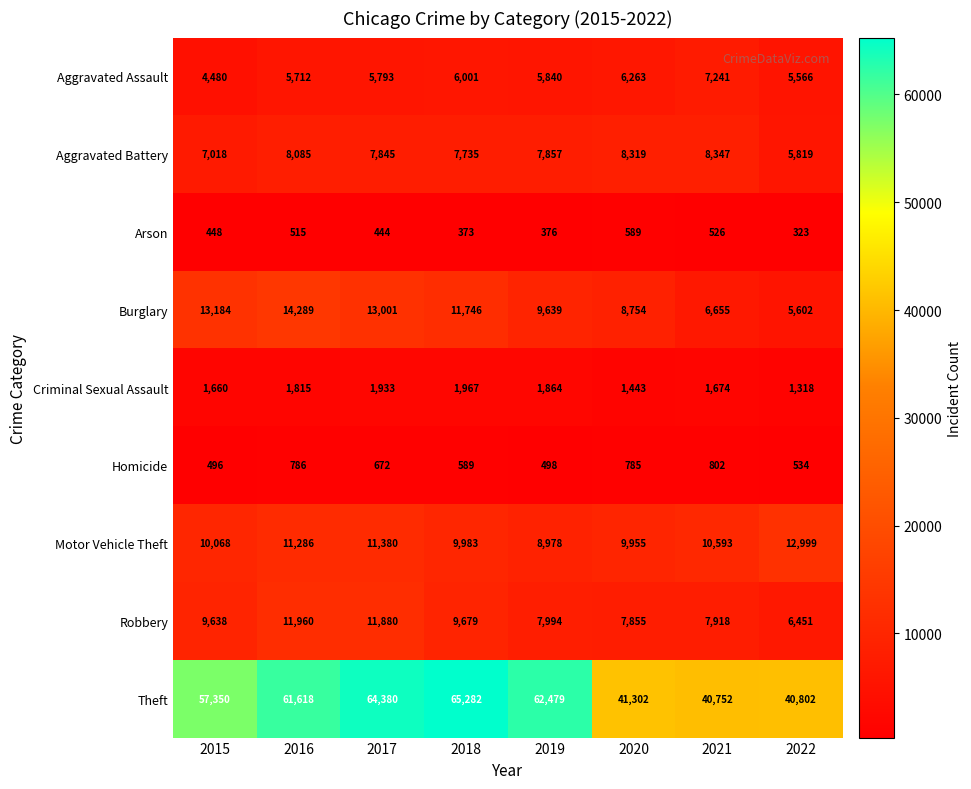

What is the difference between the highest and lowest values at 2018?

64909